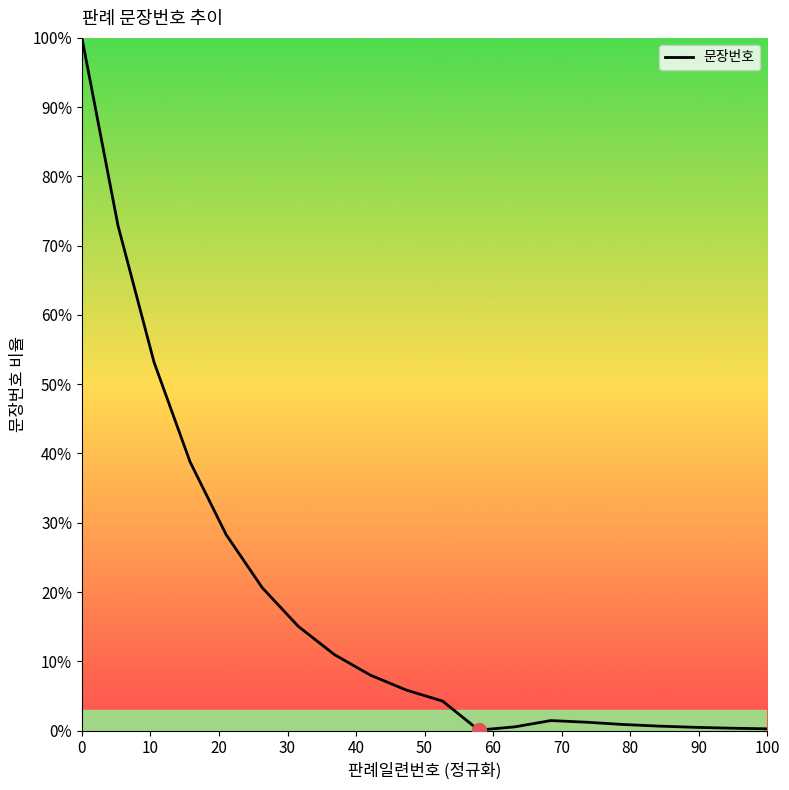

Count the number of data series in this chart.

1